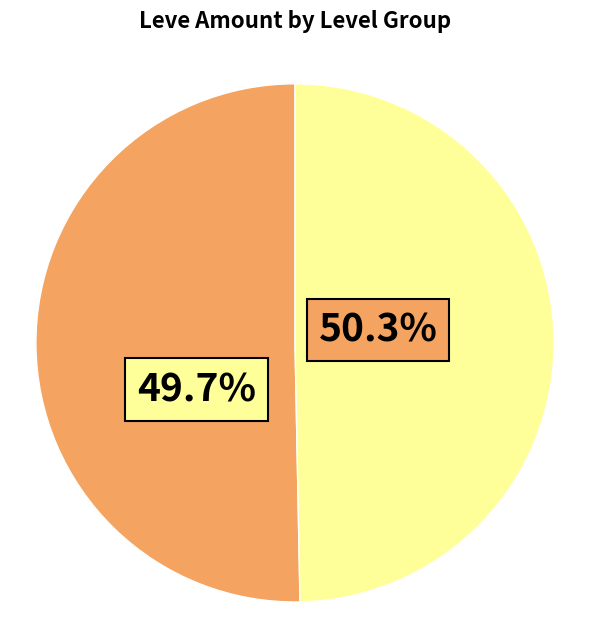

Does 38 represent more than half of the total?

No